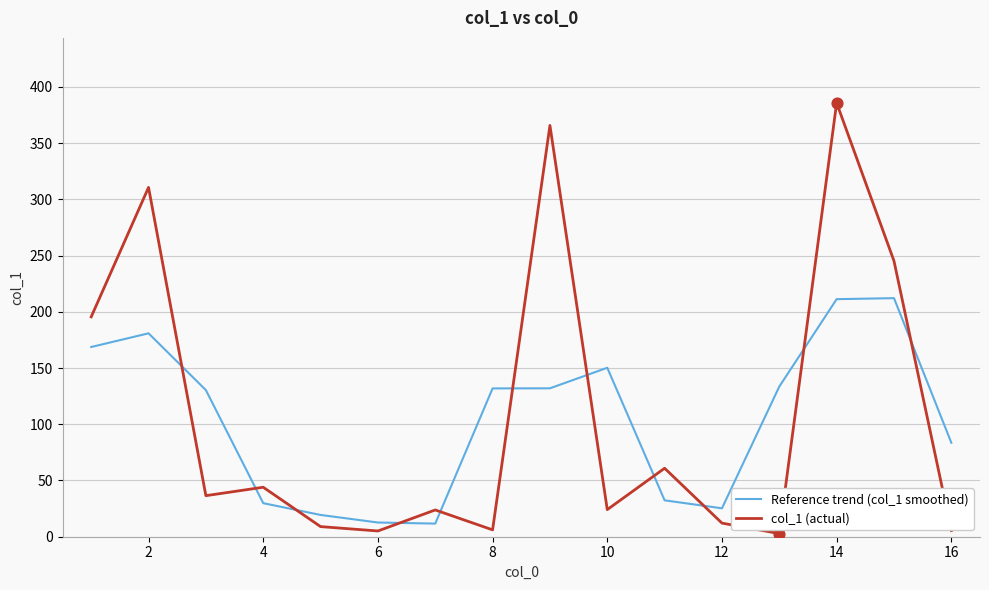

Which series has the largest total across all categories?

col_1 (actual)